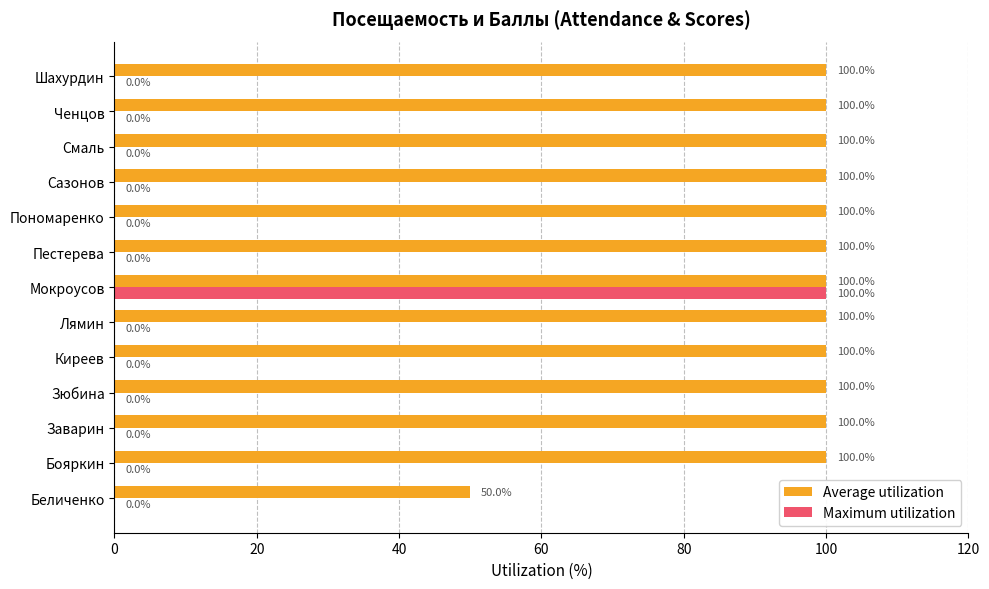

How many categories are shown in the chart?

13